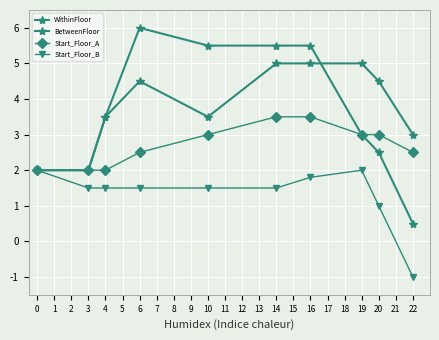

How many distinct data groups are displayed?

4